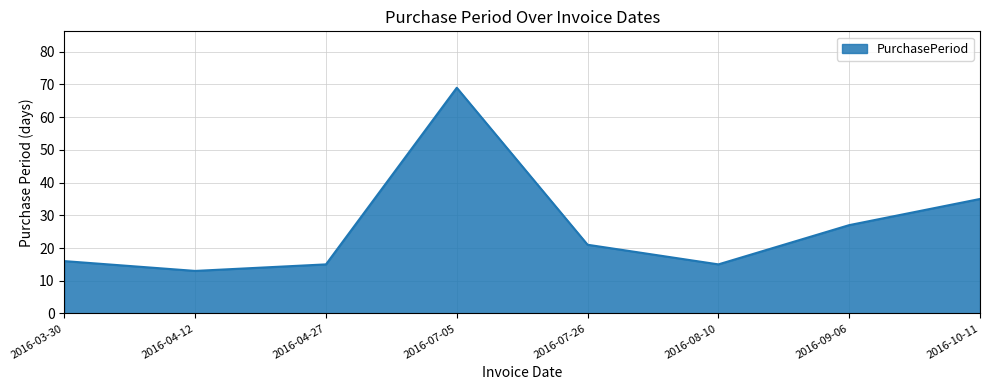

How many values are below 21?

4